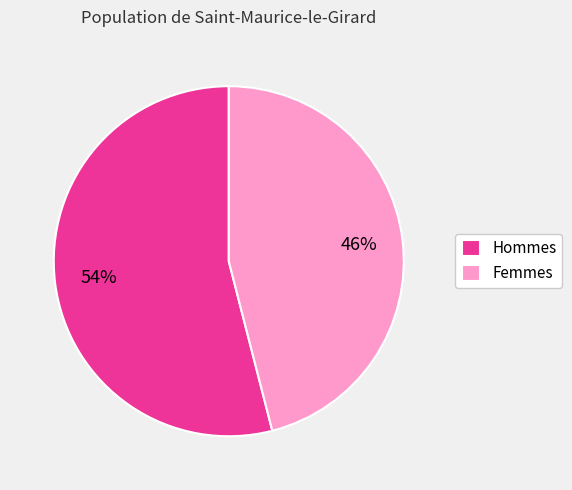

To the nearest percent, what portion does Femmes represent?

46%